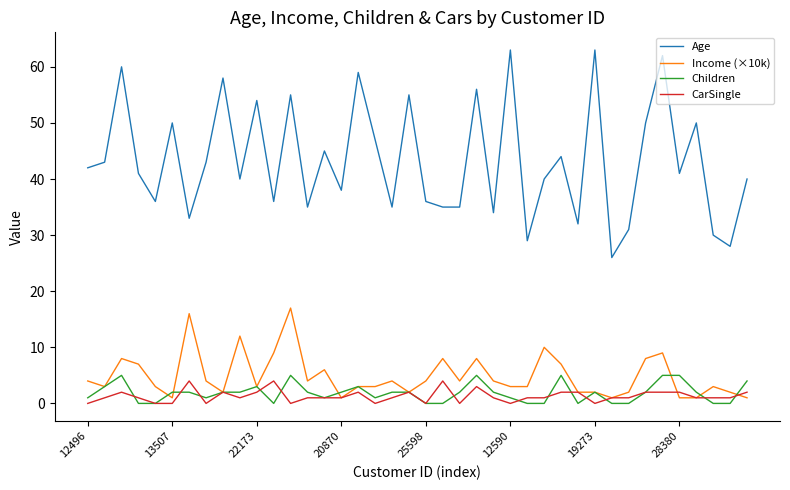

Which series has the largest total across all categories?

Age